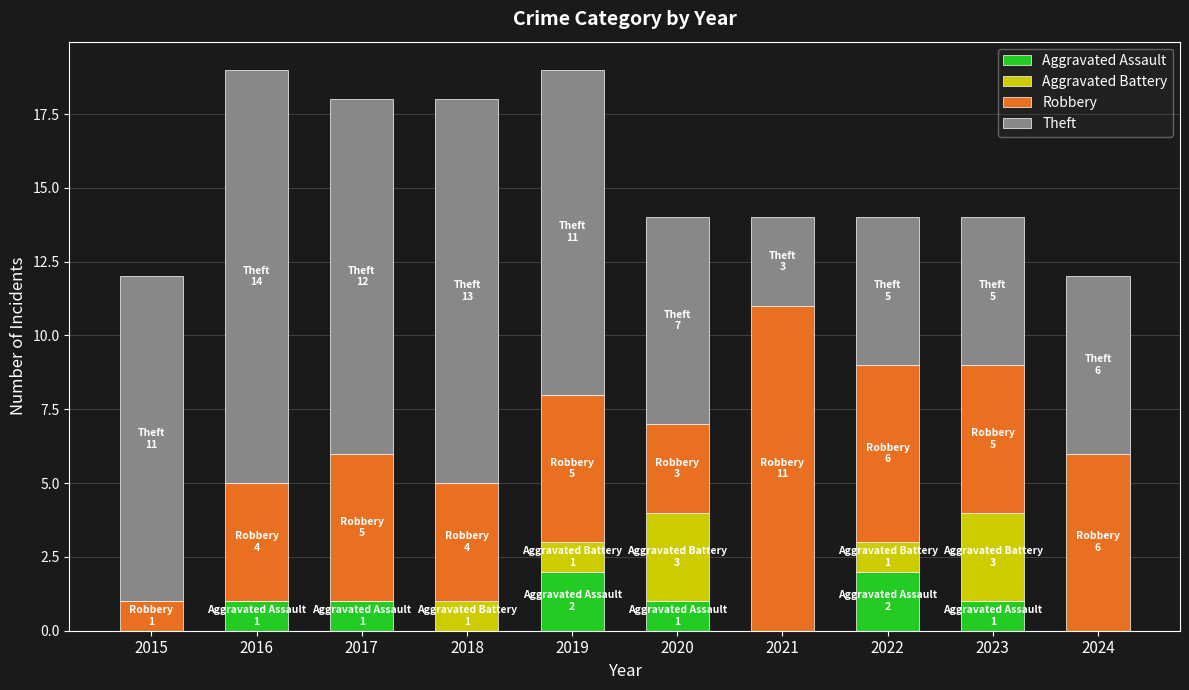

What is the total value across all series at 2023?

14